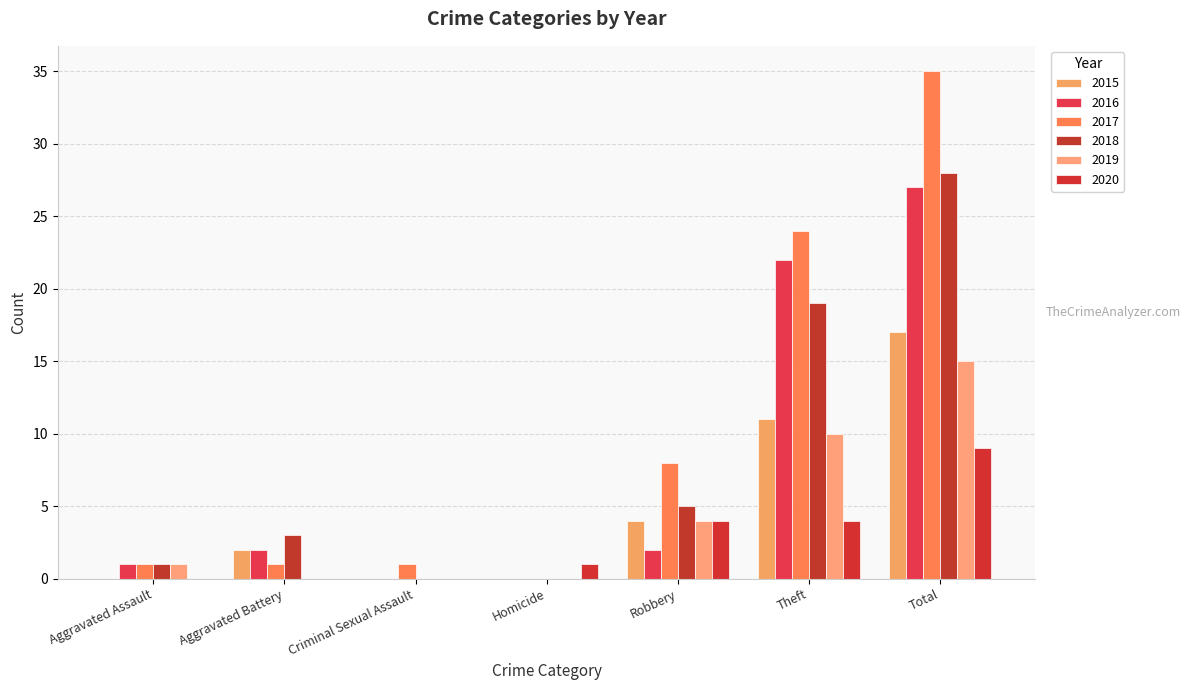

Which category has the highest value in the 2017 series?

Total